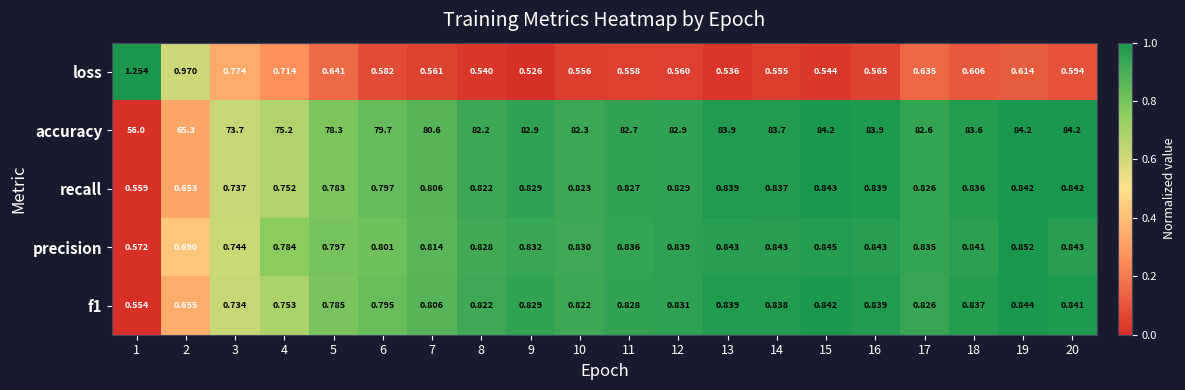

Which label corresponds to the smallest value in the chart?

9